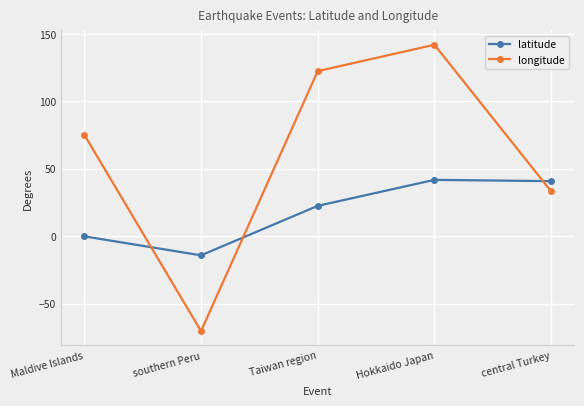

True or false: longitude has a value of 115.2 at Maldive Islands.

False